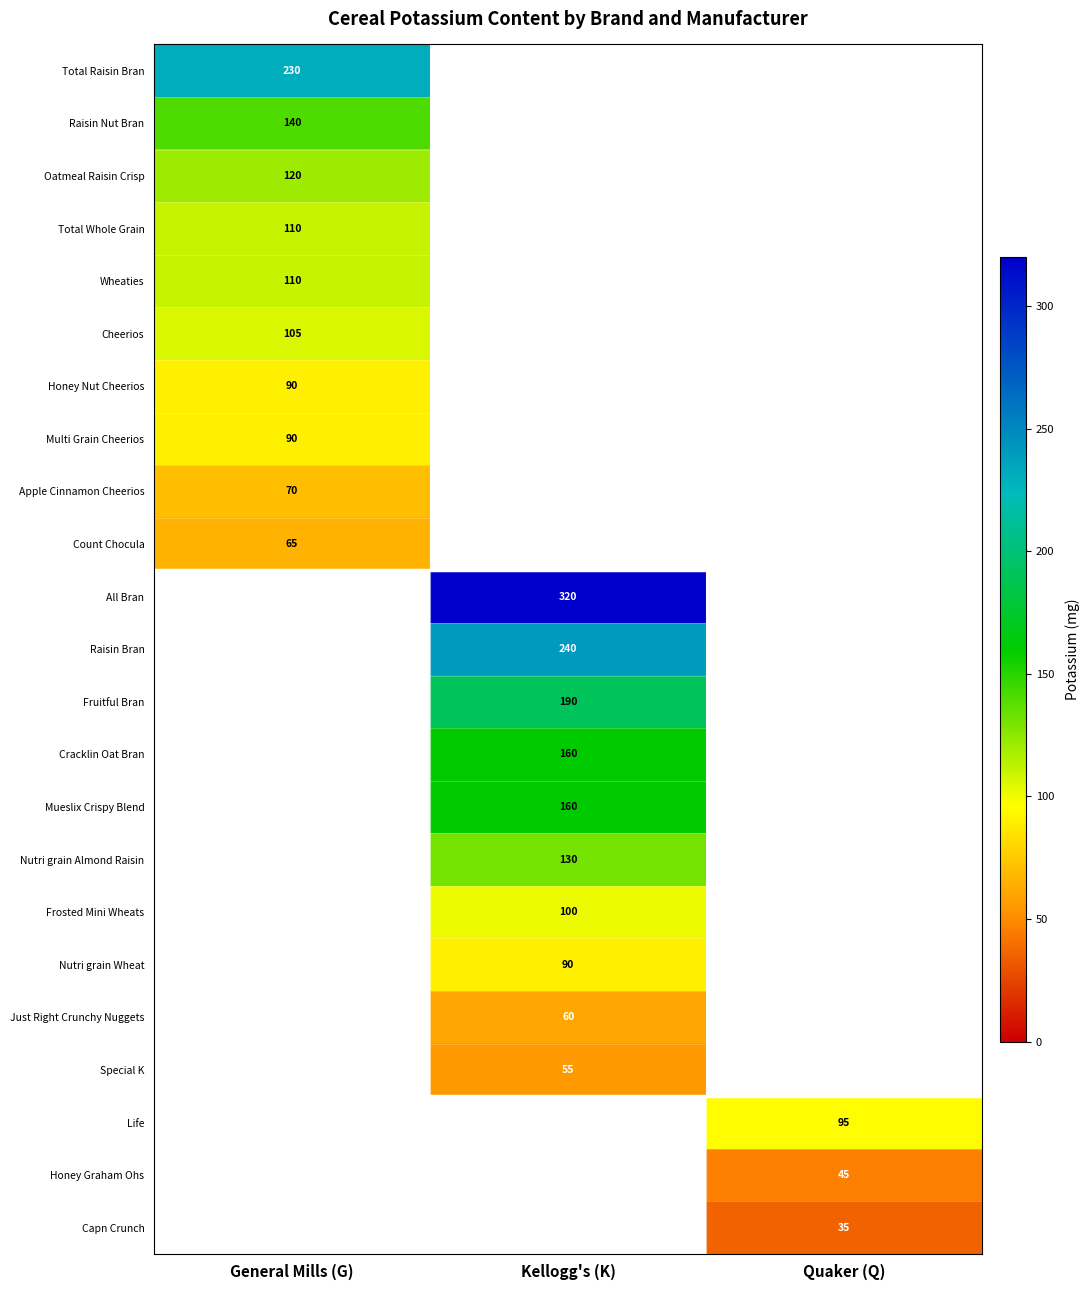

Is it true that Raisin Nut Bran equals 246 at General Mills (G)?

False